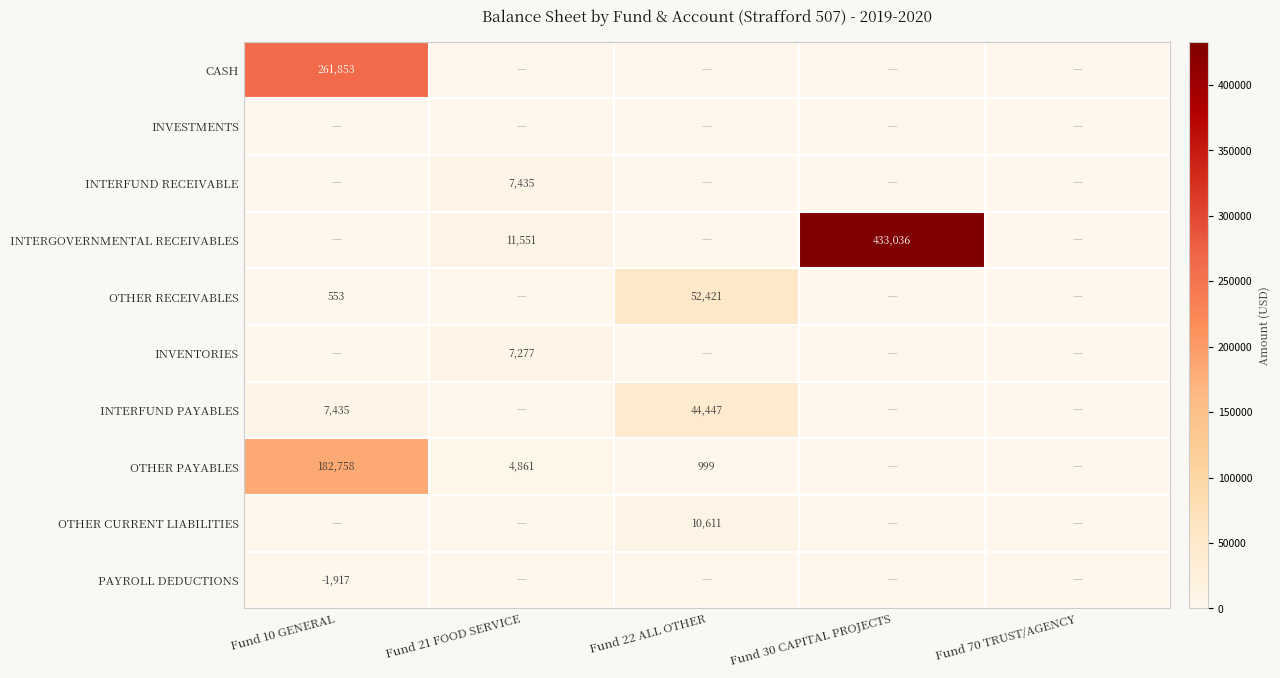

The OTHER PAYABLES series shows 4861 at Fund 21 FOOD SERVICE. True or false?

True